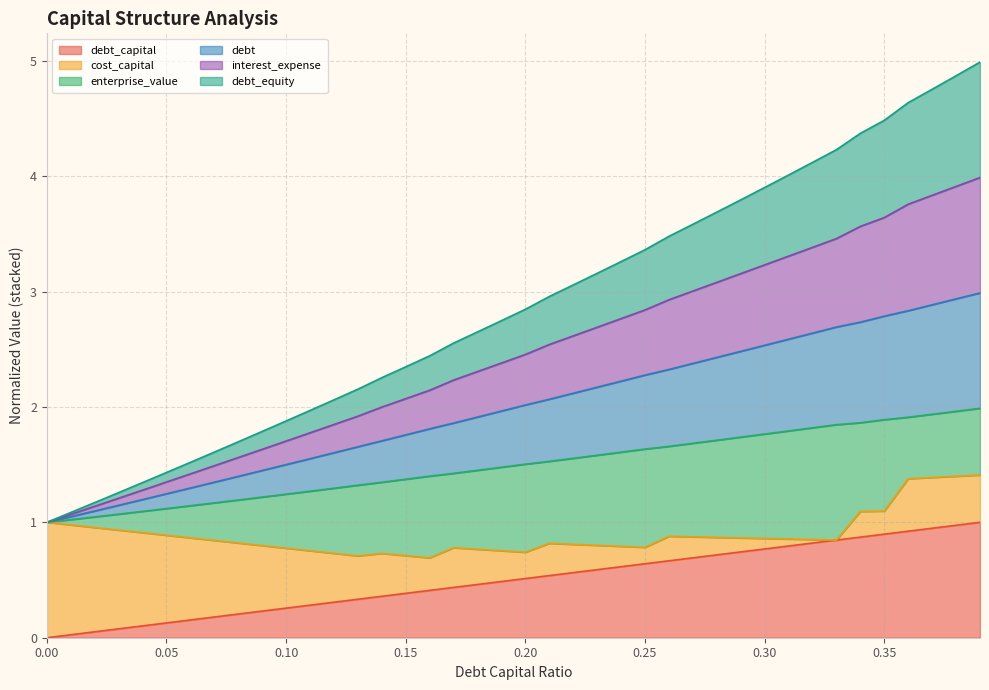

True or false: interest_expense has more than 0 points higher than both neighbors.

False